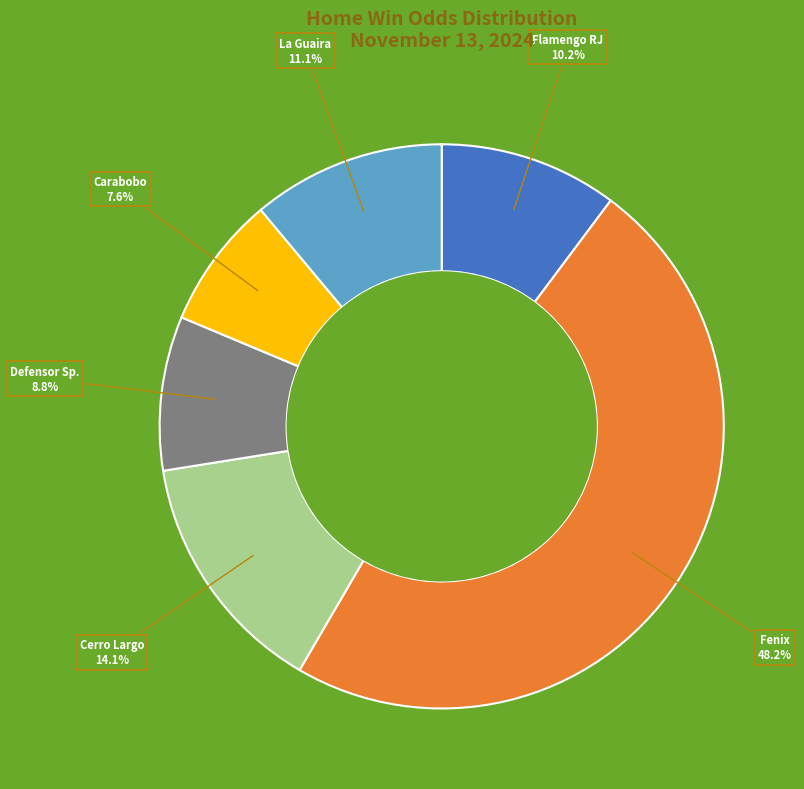

Is there a majority slice in this chart?

No